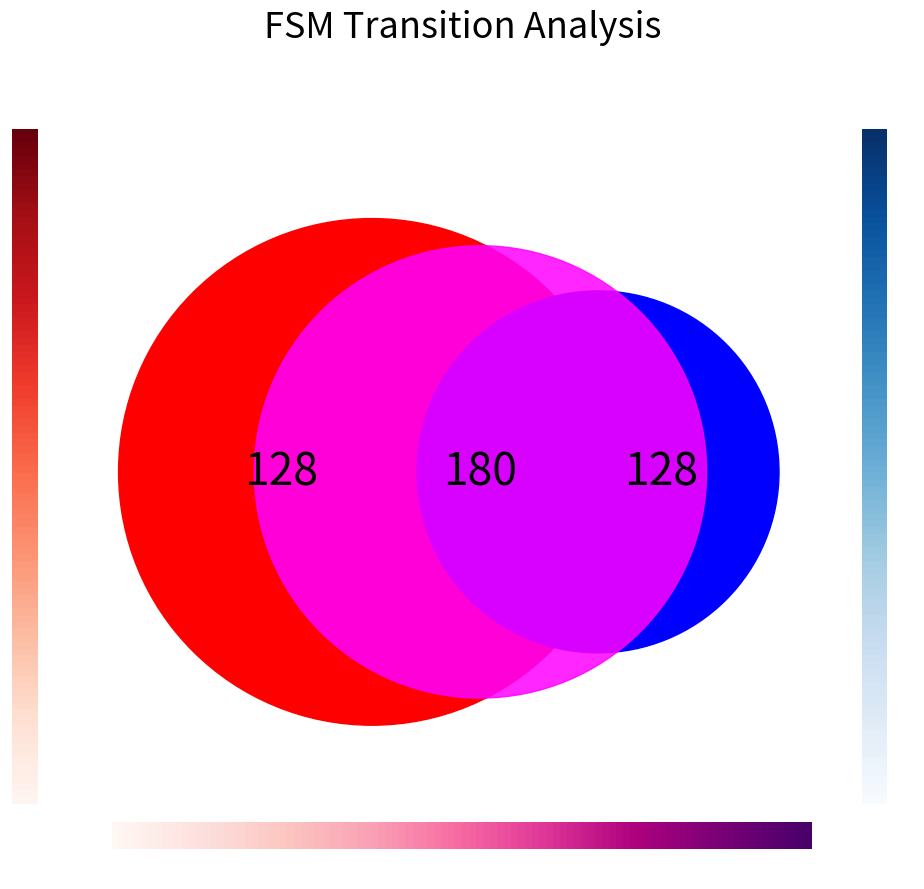

The output=1 slice represents 20% of the pie. True or false?

False